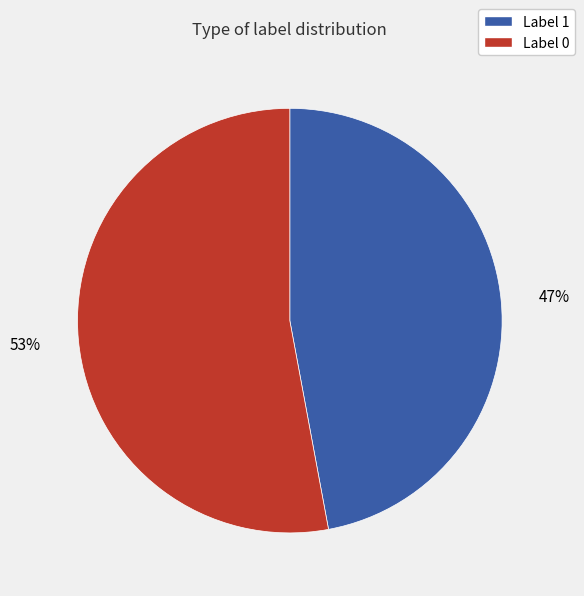

How many slices are in this pie chart?

2